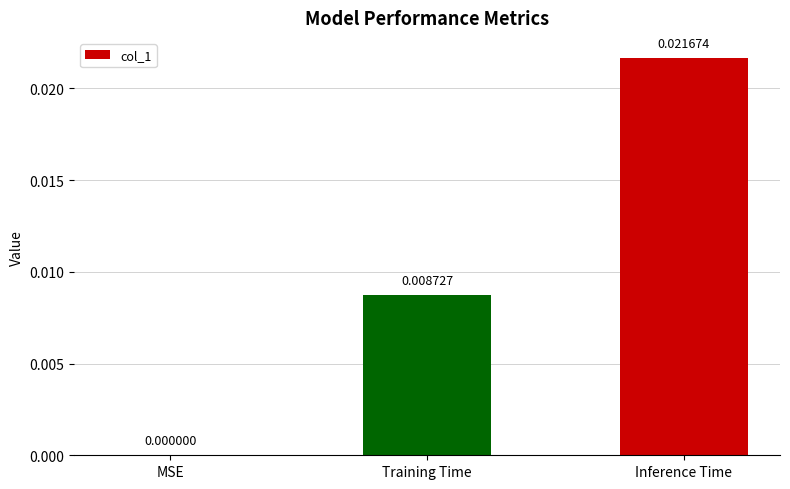

At which category does the chart reach its peak across all series?

Inference Time